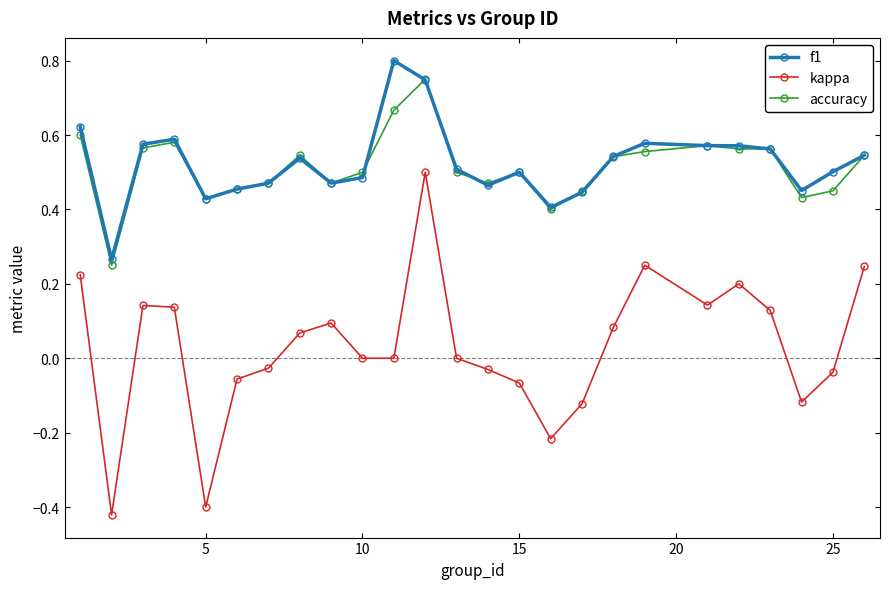

Which series has the largest range (max minus min)?

kappa